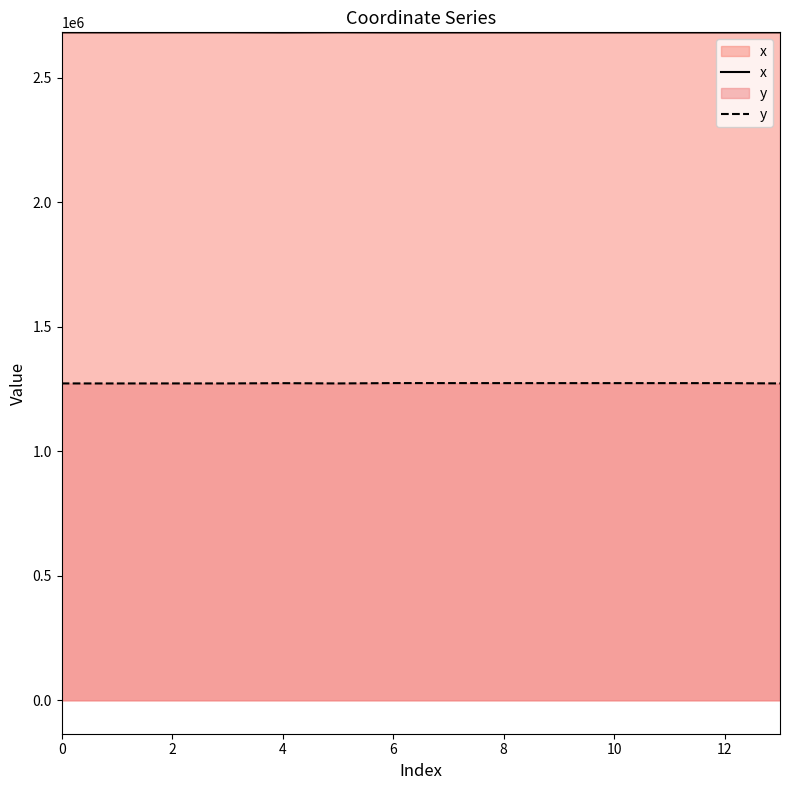

What is the spread (max minus min) of values at 12?

1408109.6